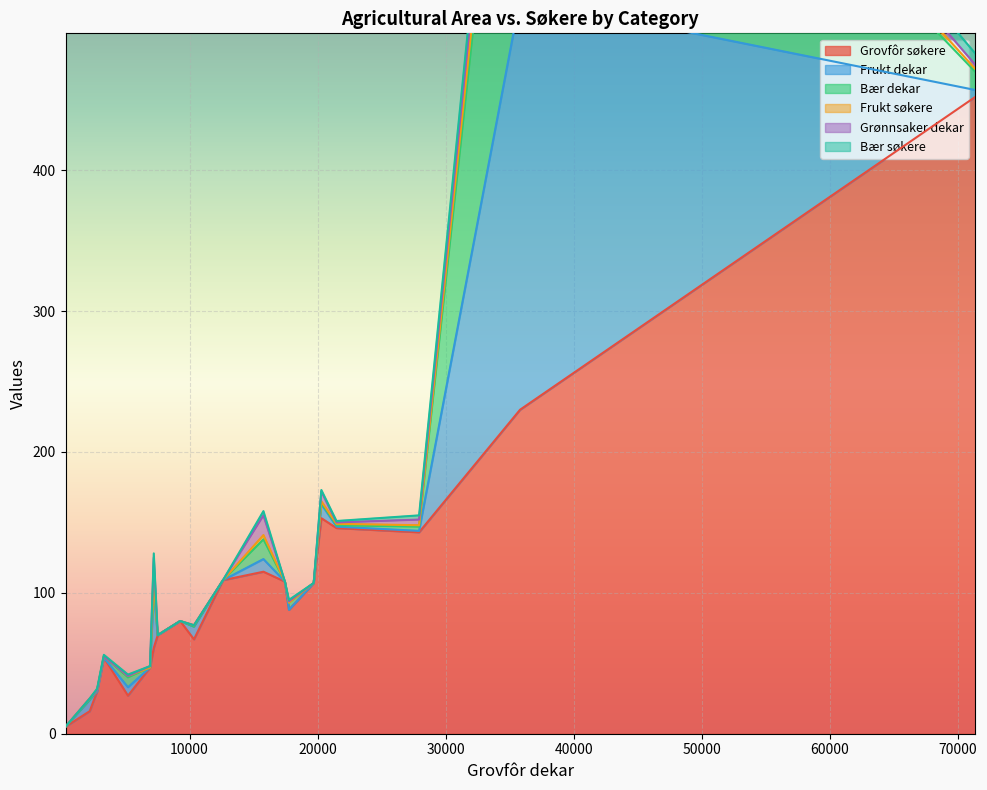

What is the label of the 15th point from the right?

5194